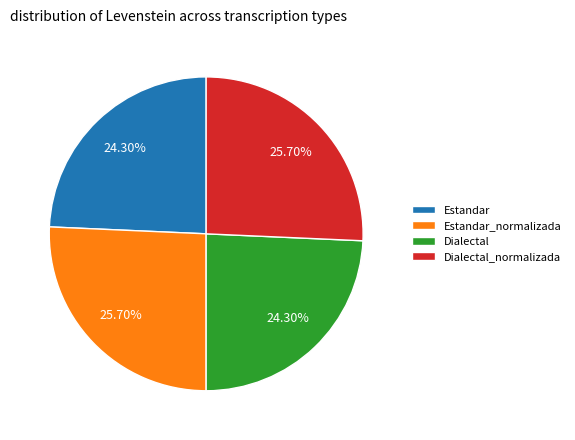

Count the number of slices in the pie.

4